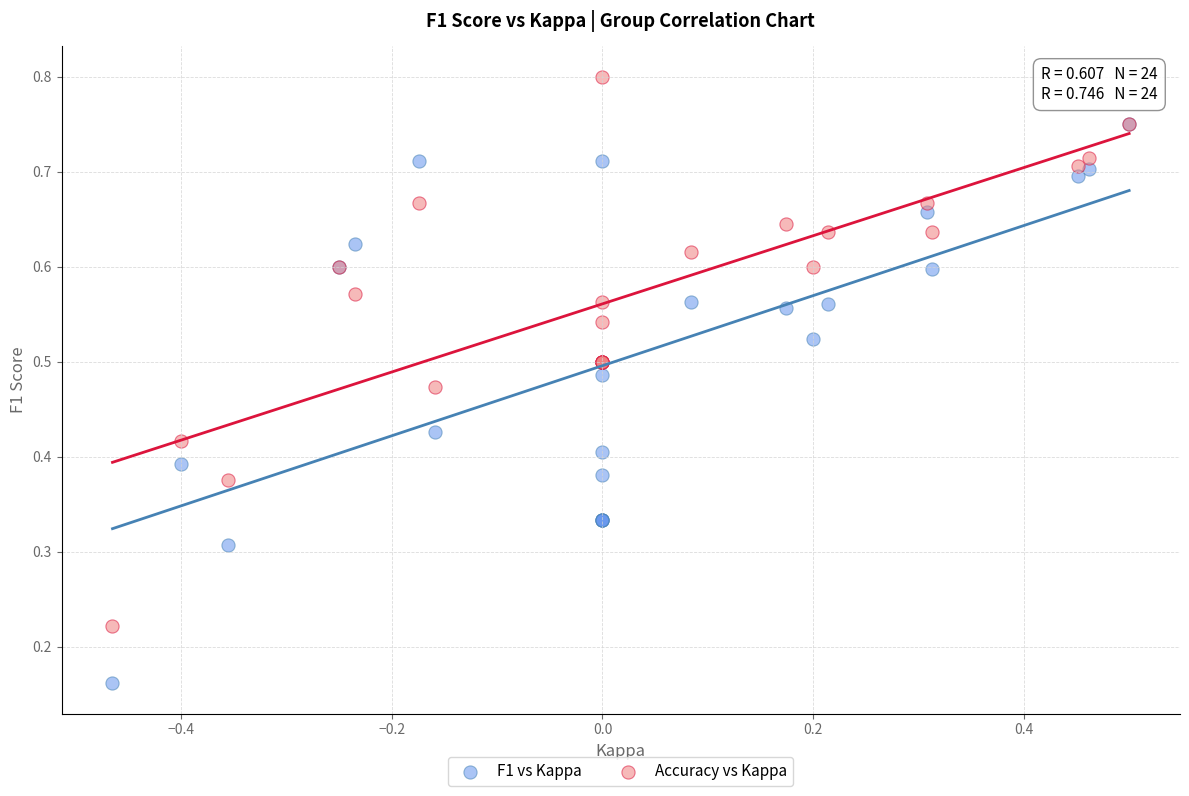

Which series contains the highest Y value?

Accuracy vs Kappa